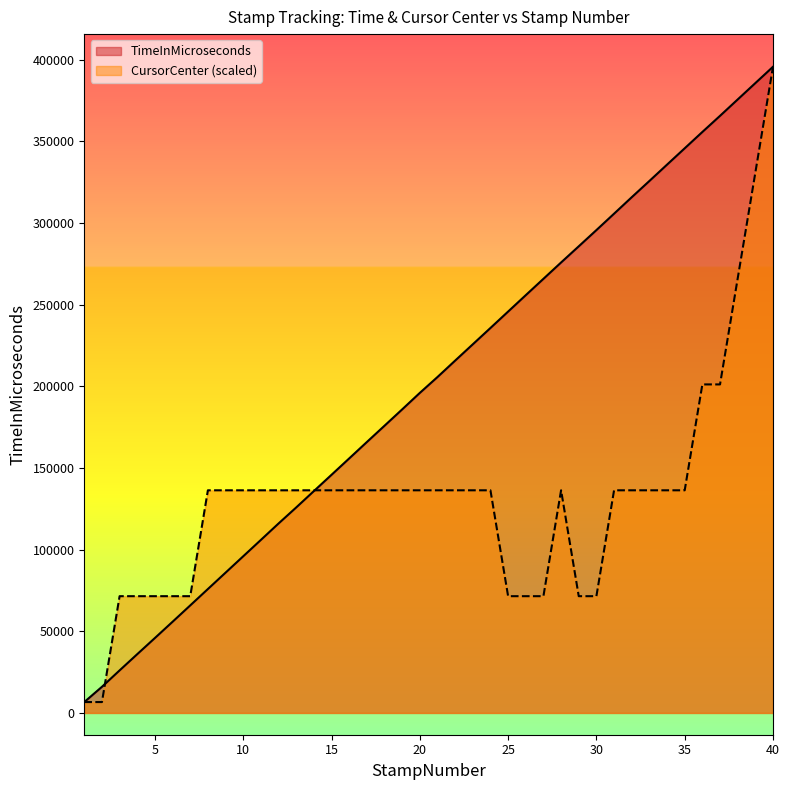

Where do TimeInMicroseconds and CursorCenter first cross each other?

2 and 3